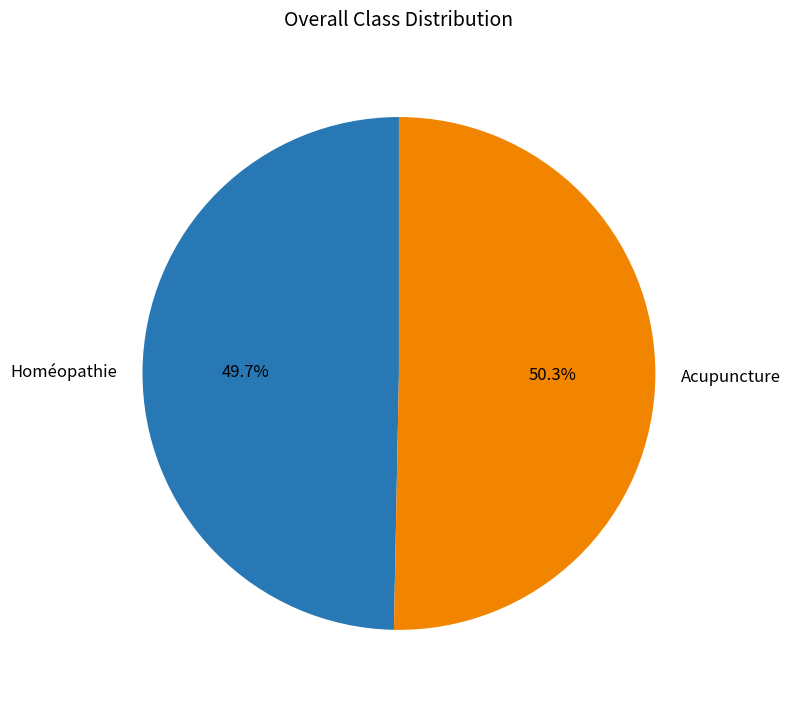

Is it true that Acupuncture is 50% of the pie?

True